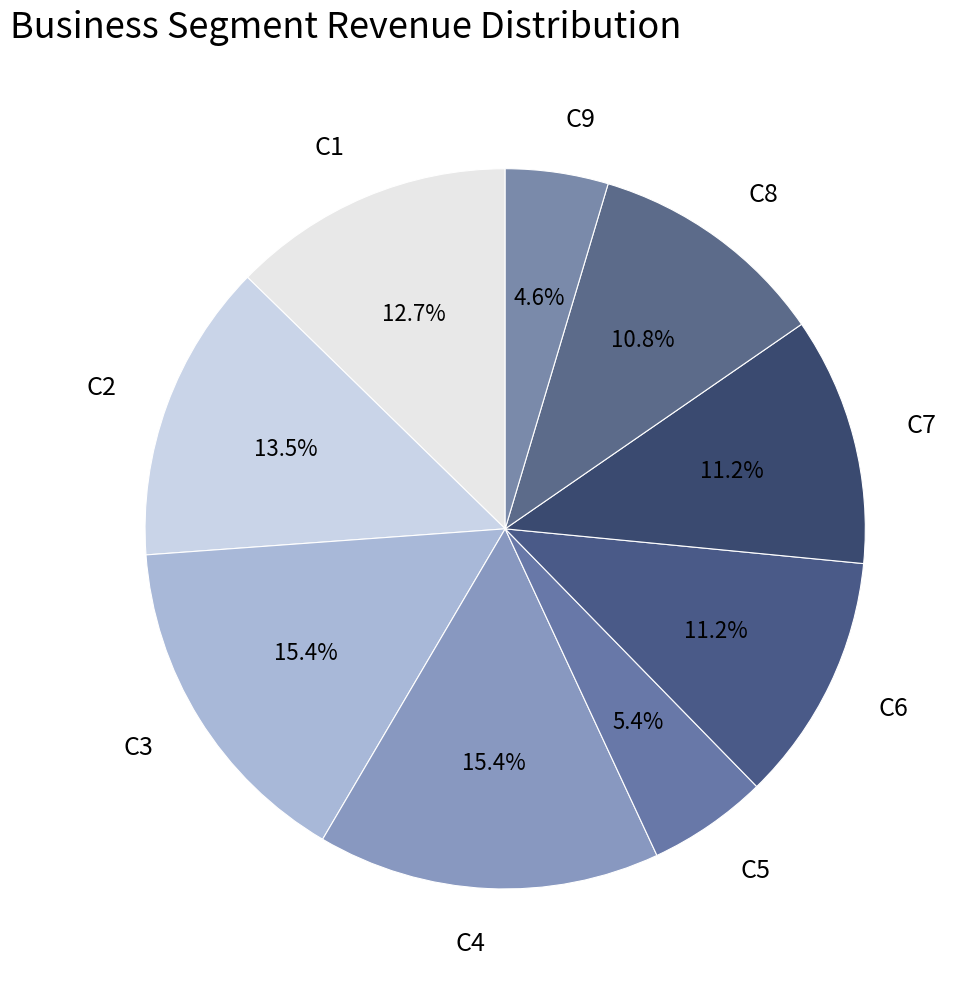

To the nearest percent, what portion does C5 represent?

5%